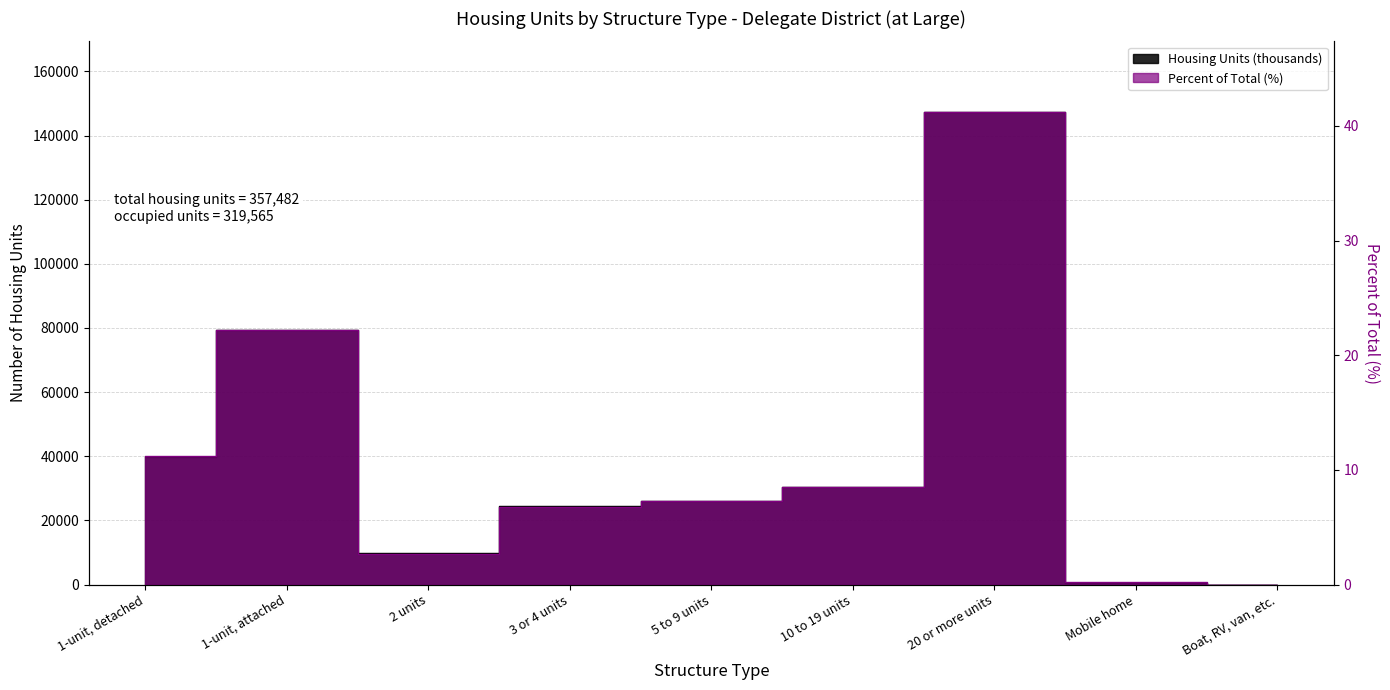

Is the value of Percent of Total at Mobile home greater than the value of Housing Units (thousands) at 5 to 9 units?

No